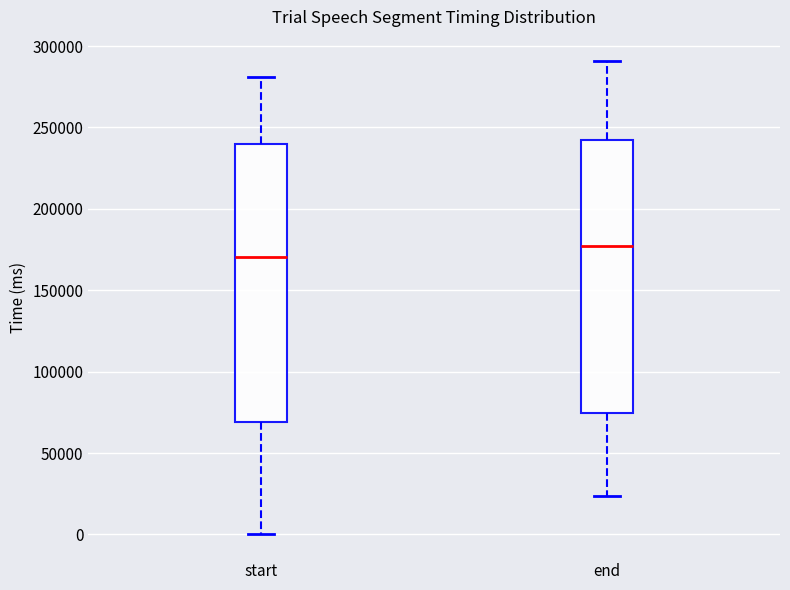

Where does the median line of the box for start sit on the y-axis? The values are not printed on the chart, so give them approximately, as read against the axis.

170000